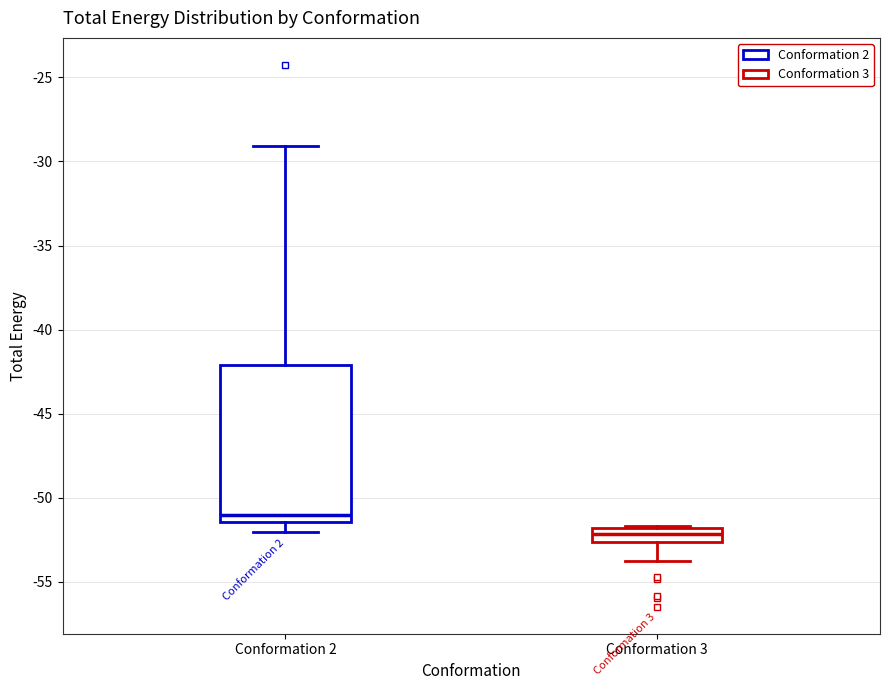

Reading left to right, transcribe this box plot: for each box, give where its median line is, the range the box spans, and where its two whiskers end, as read against the y-axis. The values are not printed on the chart, so give them approximately, as read against the axis.

Conformation 2: median -51.0, box -51.5 to -42.0, whiskers -52.0 to -29.0
Conformation 3: median -52.0 (inside the box), box -52.5 to -52.0, whiskers -54.0 to -51.5